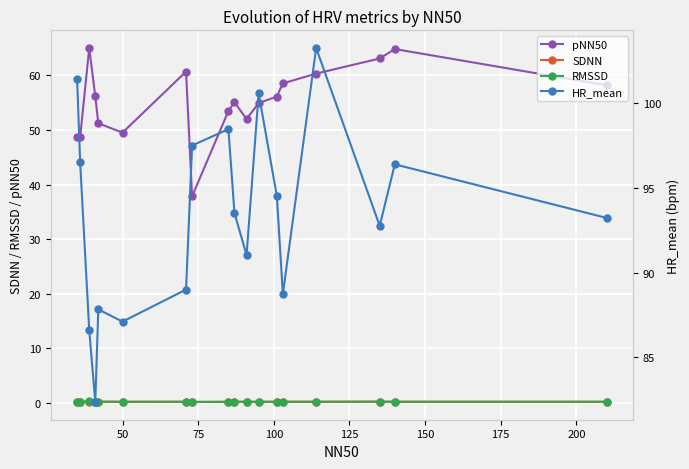

True or false: pNN50 and RMSSD cross at least once.

False